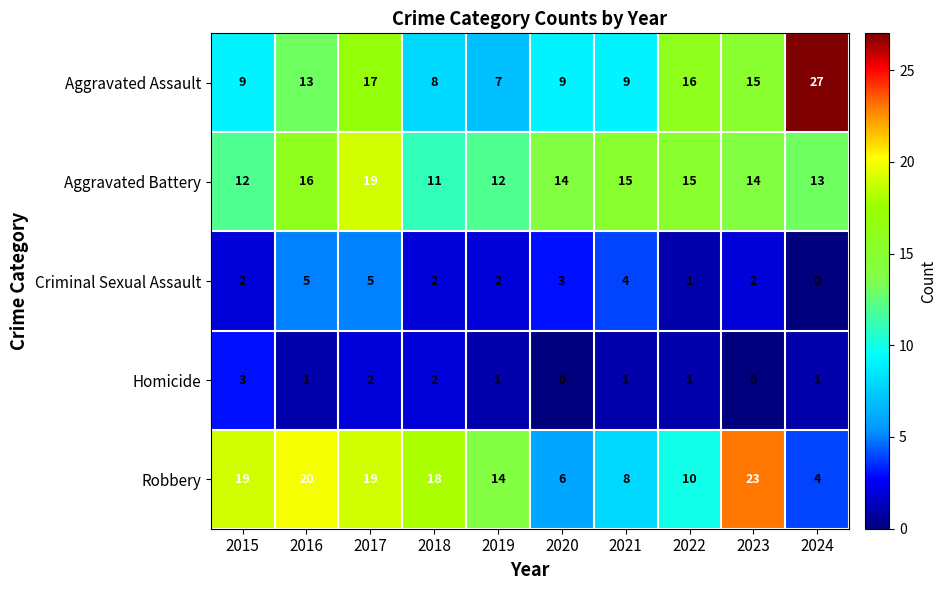

Count the number of data series in this chart.

5